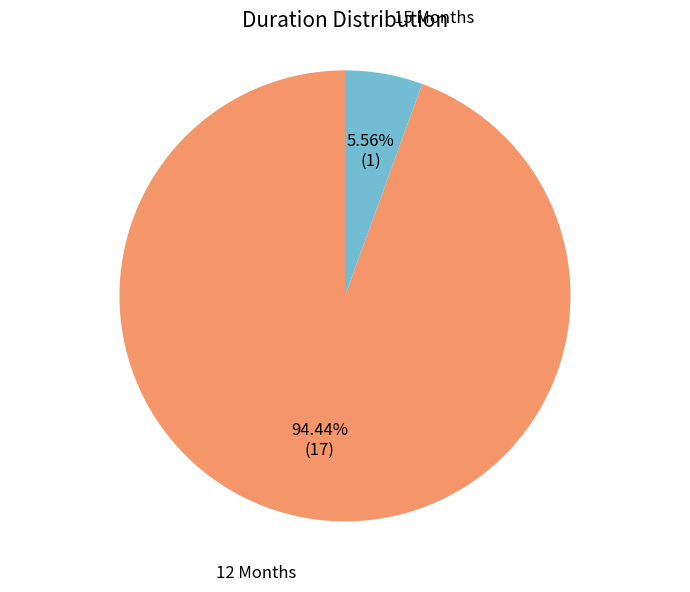

Is there any slice that represents more than half of the pie?

Yes